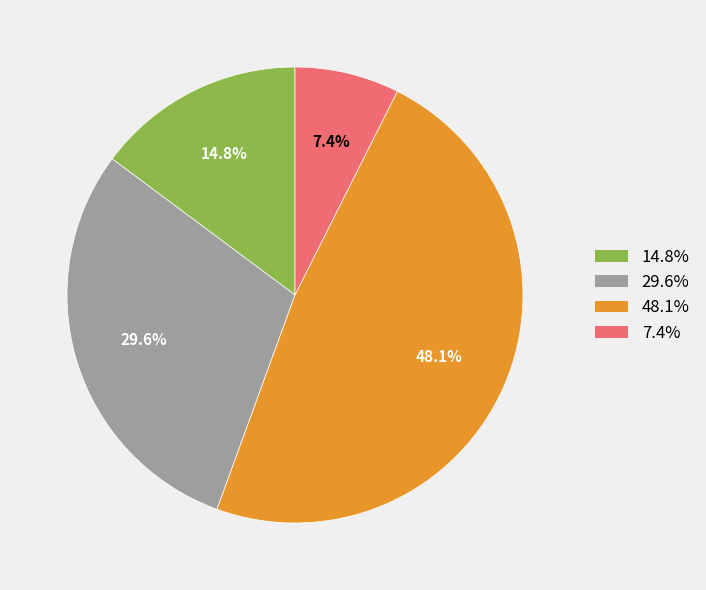

Is there a majority slice in this chart?

No